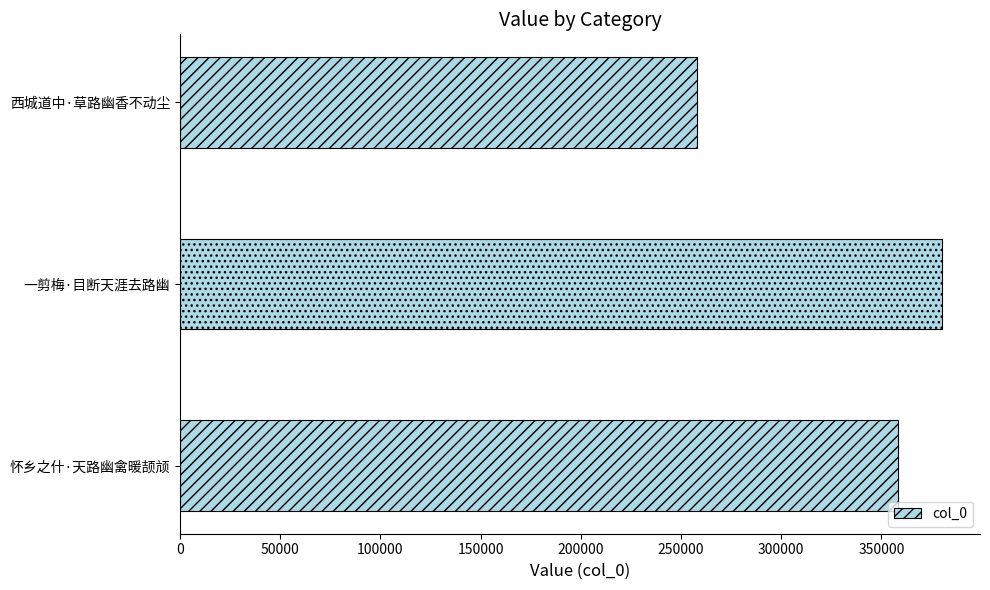

What is the ratio of the value at 西城道中·草路幽香不动尘 to the value at 怀乡之什·天路幽禽暖颉颃?

0.7